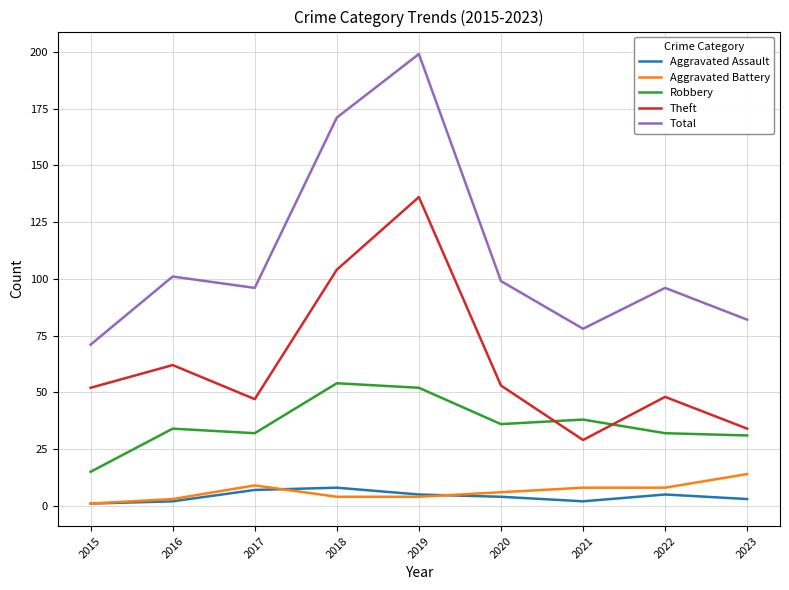

Is this an area chart (filled region under the line)?

No